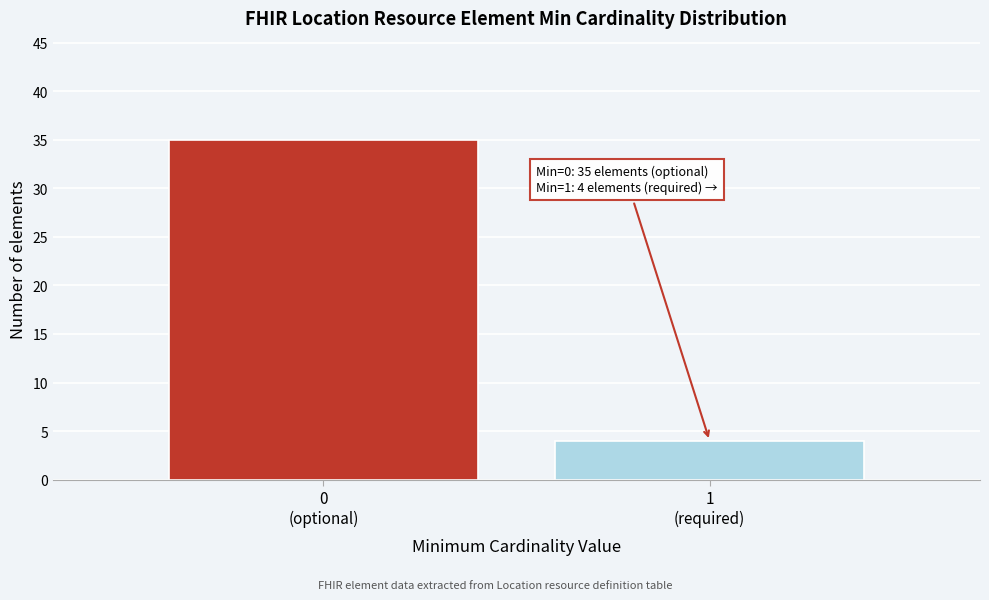

Reading left to right, what are all the values shown in this chart?

35	4